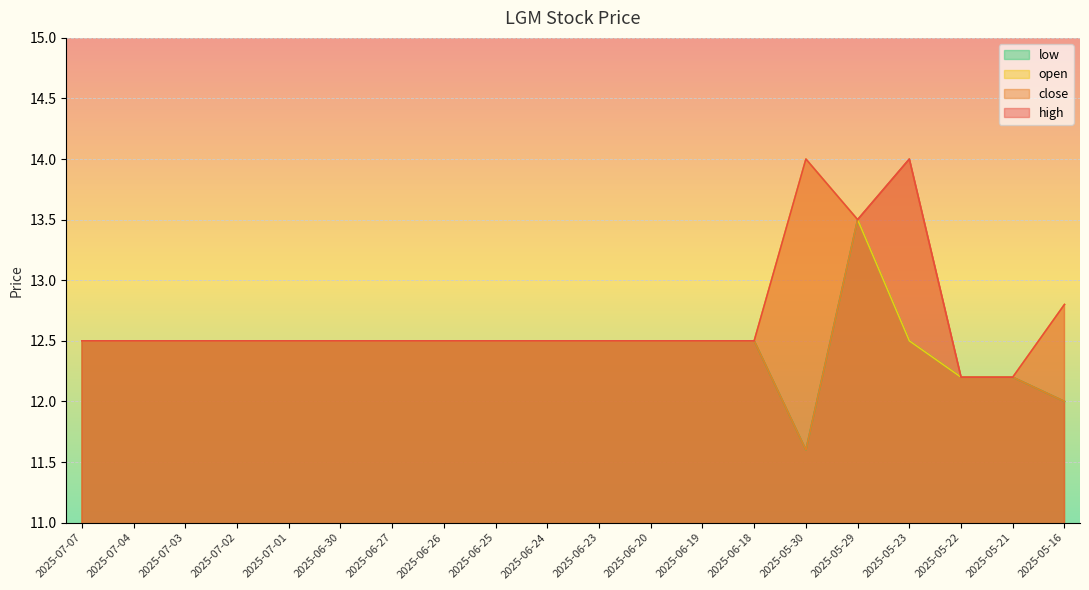

Reading left to right, what are all the values shown in this chart?

high: 12.5	12.5	12.5	12.5	12.5	12.5	12.5	12.5	12.5	12.5	12.5	12.5	12.5	12.5	14.0	13.5	14.0	12.2	12.2	12.8
close: 12.5	12.5	12.5	12.5	12.5	12.5	12.5	12.5	12.5	12.5	12.5	12.5	12.5	12.5	11.6	13.5	14.0	12.2	12.2	12.0
open: 12.5	12.5	12.5	12.5	12.5	12.5	12.5	12.5	12.5	12.5	12.5	12.5	12.5	12.5	14.0	13.5	12.5	12.2	12.2	12.8
low: 12.5	12.5	12.5	12.5	12.5	12.5	12.5	12.5	12.5	12.5	12.5	12.5	12.5	12.5	11.6	13.5	12.5	12.2	12.2	12.0